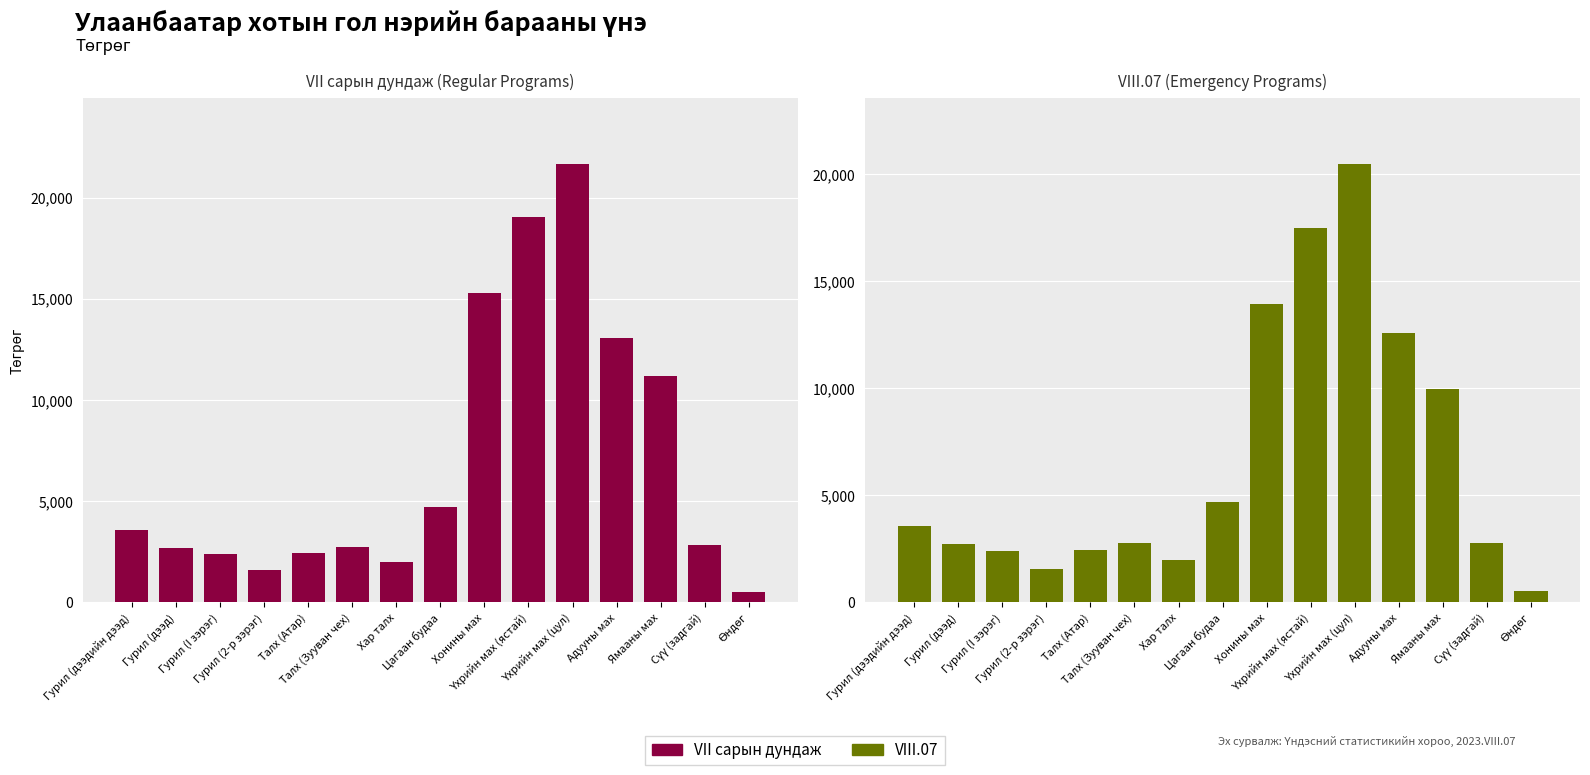

Reading left to right, list all the values displayed in this chart.

VII сарын дундаж: 3561.2	2715.2	2391.1	1584.3	2443.4	2754.4	1982.4	4700.8	15288.5	19040.1	21674.7	13069.5	11187.1	2833.0	523.0
VIII.07: 3561.2	2722.3	2391.1	1584.3	2448.4	2790.6	1990.5	4700.8	13951.7	17488.2	20475.0	12559.0	9966.5	2769.1	523.8